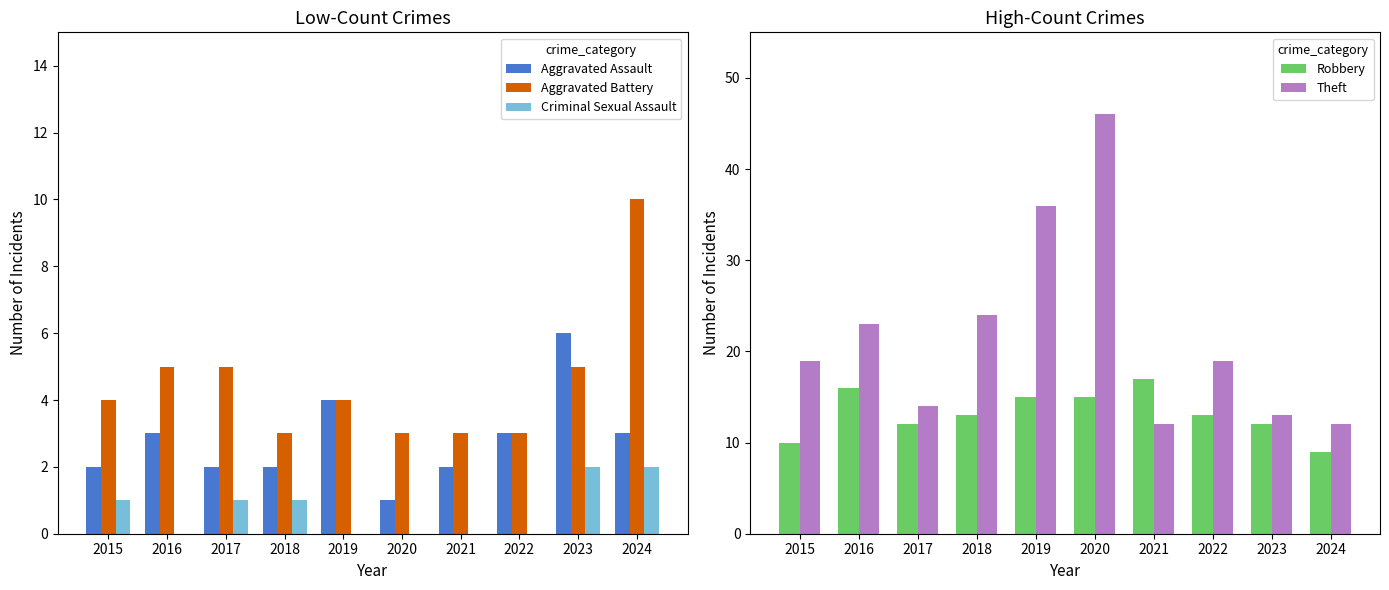

How many bars are there in total?

50